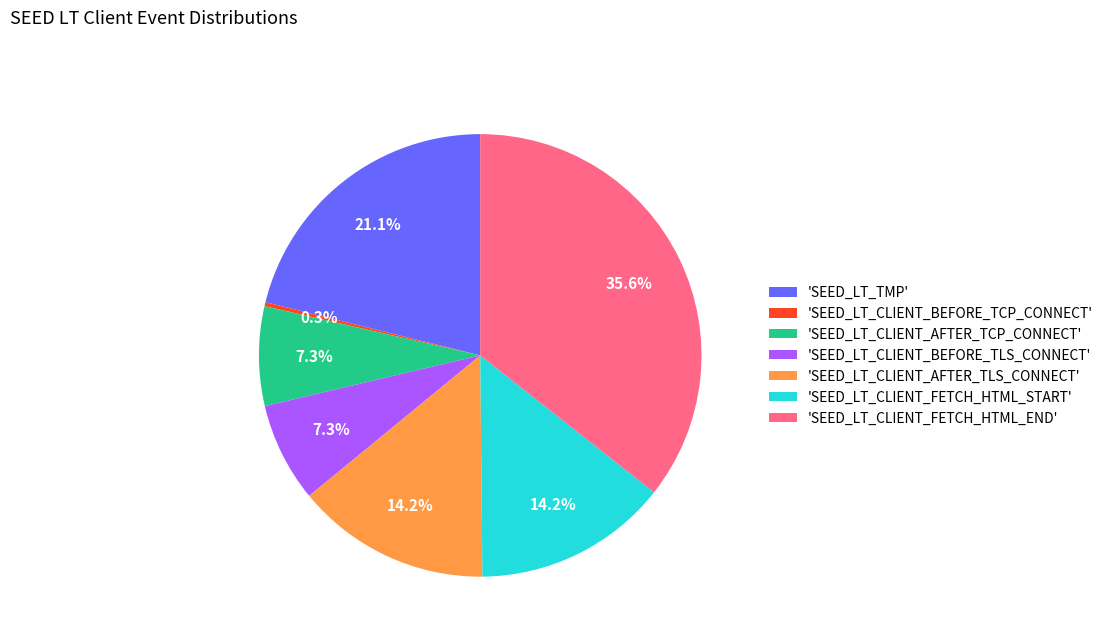

Which has a higher value, 'SEED_LT_CLIENT_FETCH_HTML_END' or 'SEED_LT_CLIENT_AFTER_TCP_CONNECT'?

'SEED_LT_CLIENT_FETCH_HTML_END'